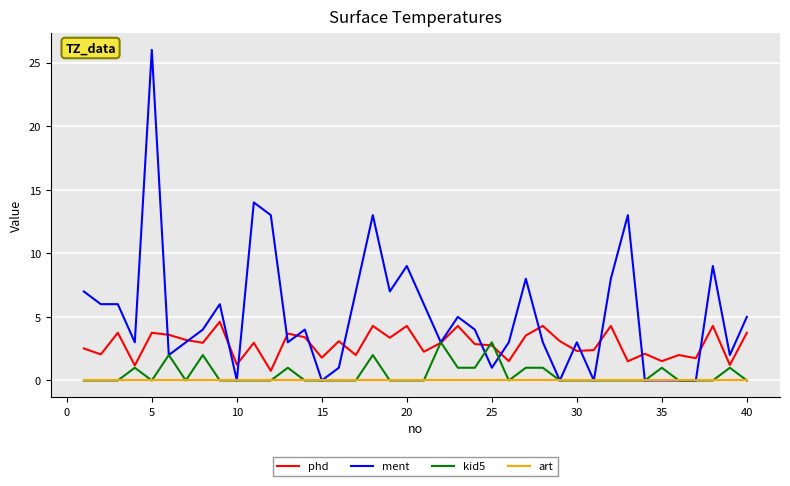

In phd, how many points are higher than both neighbors (excluding endpoints)?

14